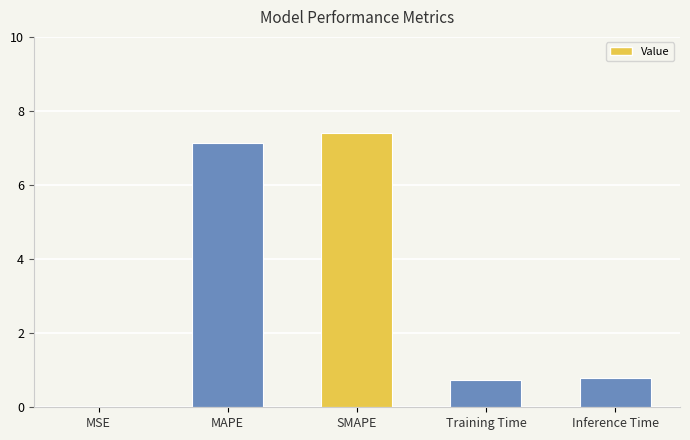

What is the greatest value displayed?

7.4